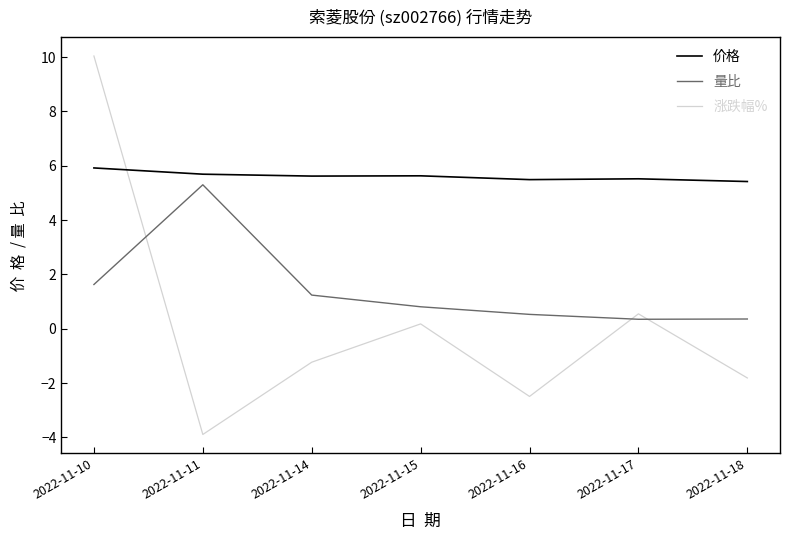

Between 2022-11-10 and 2022-11-16, which series saw the biggest shift?

涨跌幅%